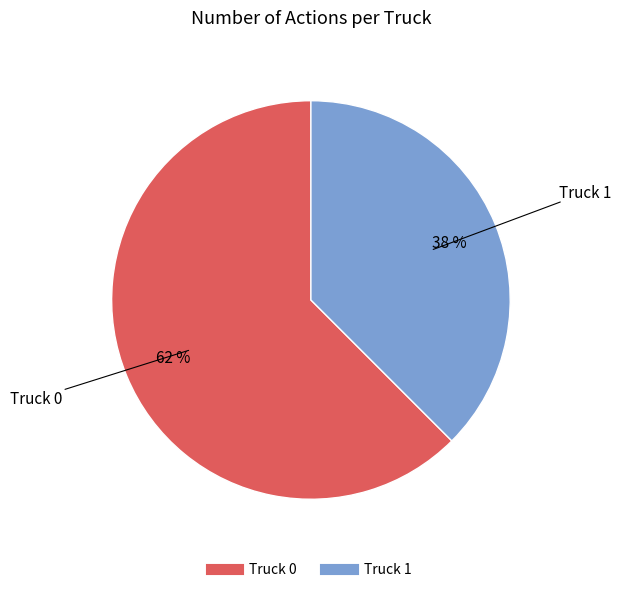

How many segments does this pie chart have?

2